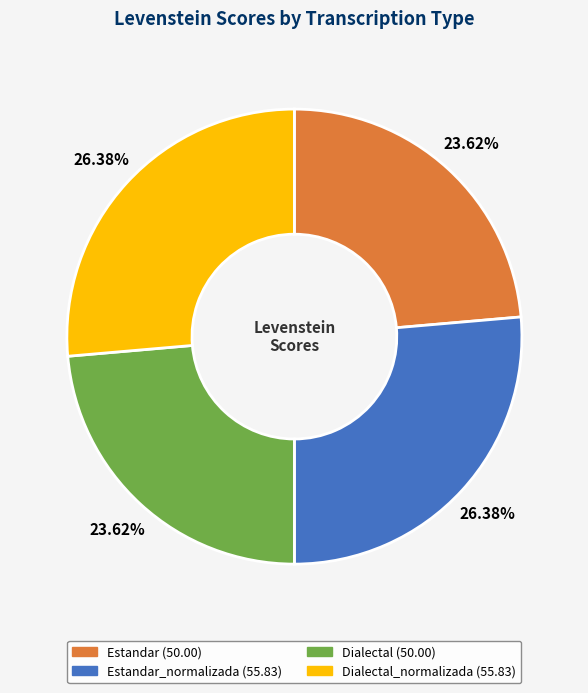

Does any single category account for the majority?

No